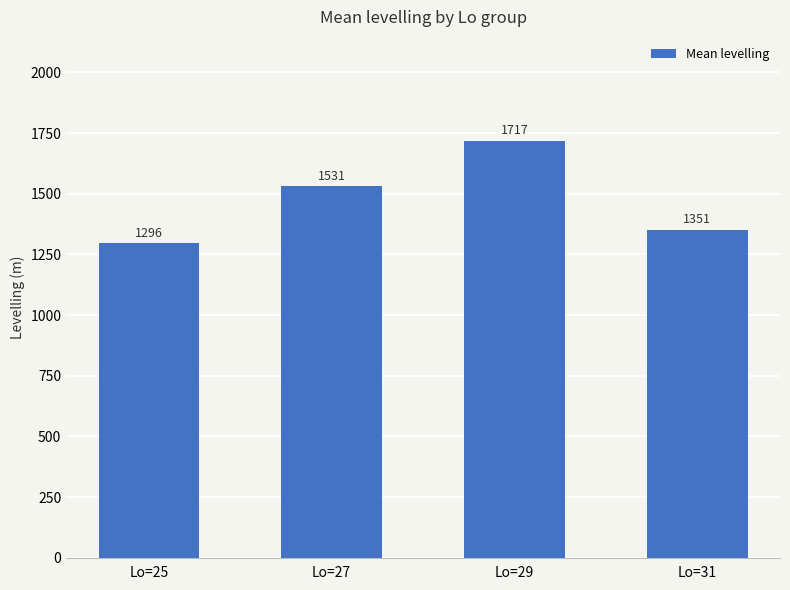

True or false: the data shows 1717.2 at Lo=29.

True